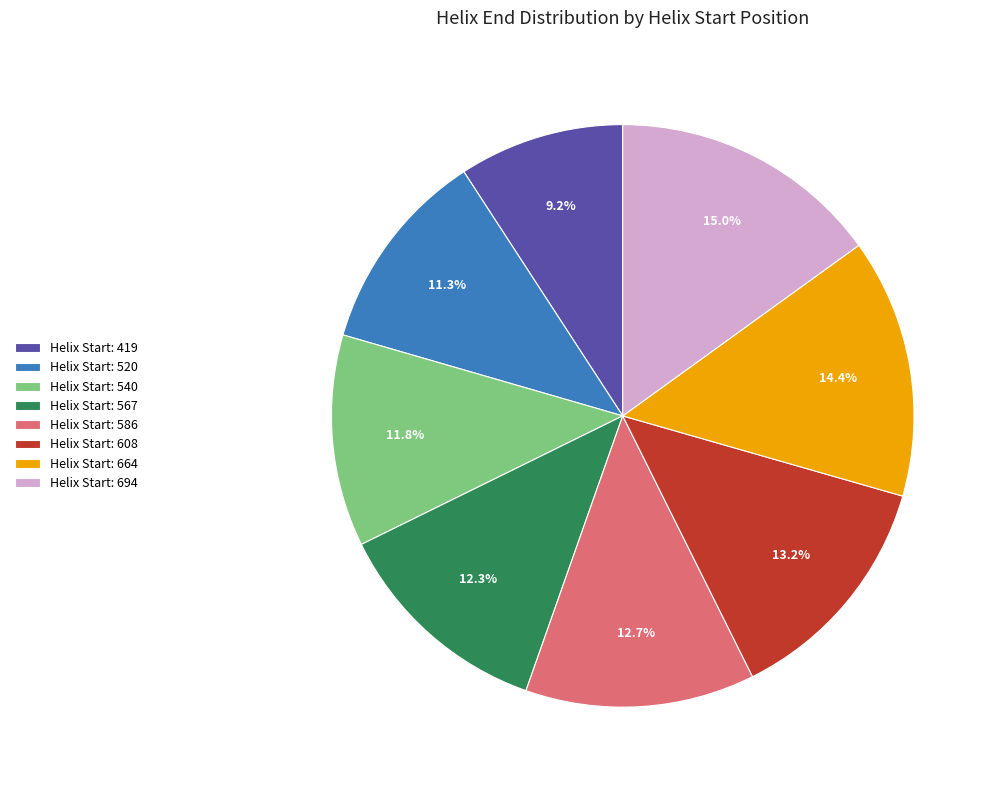

Which category has the biggest portion of the pie?

Helix Start: 694